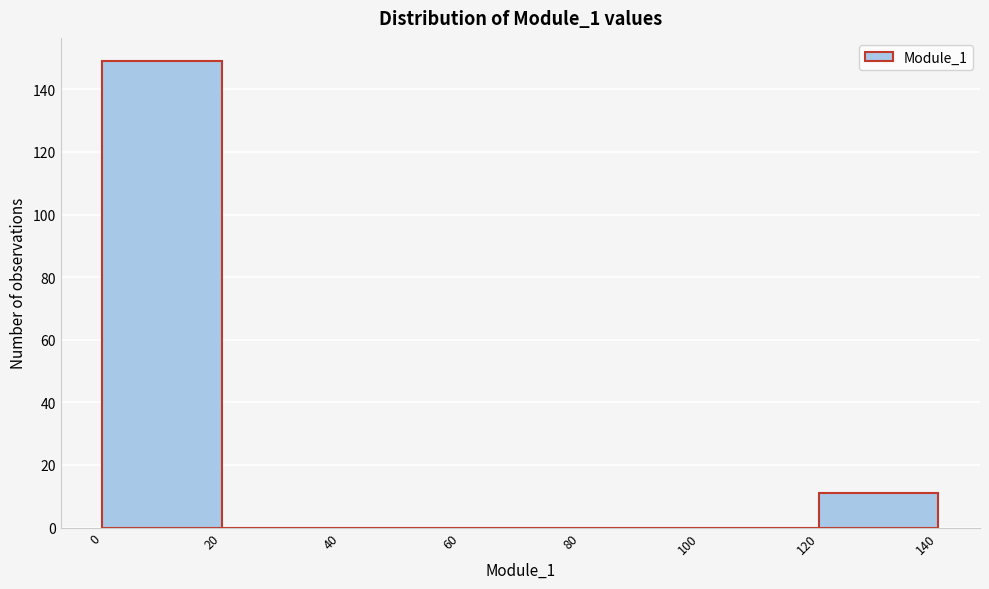

Reading left to right, transcribe this chart: for each bar, give the range it covers on the x-axis and its height. The values are not printed on the chart, so give them approximately, as read against the axis.

0 to 20: 150
20 to 40: 0
40 to 60: 0
60 to 80: 0
80 to 100: 0
100 to 120: 0
120 to 140: 12